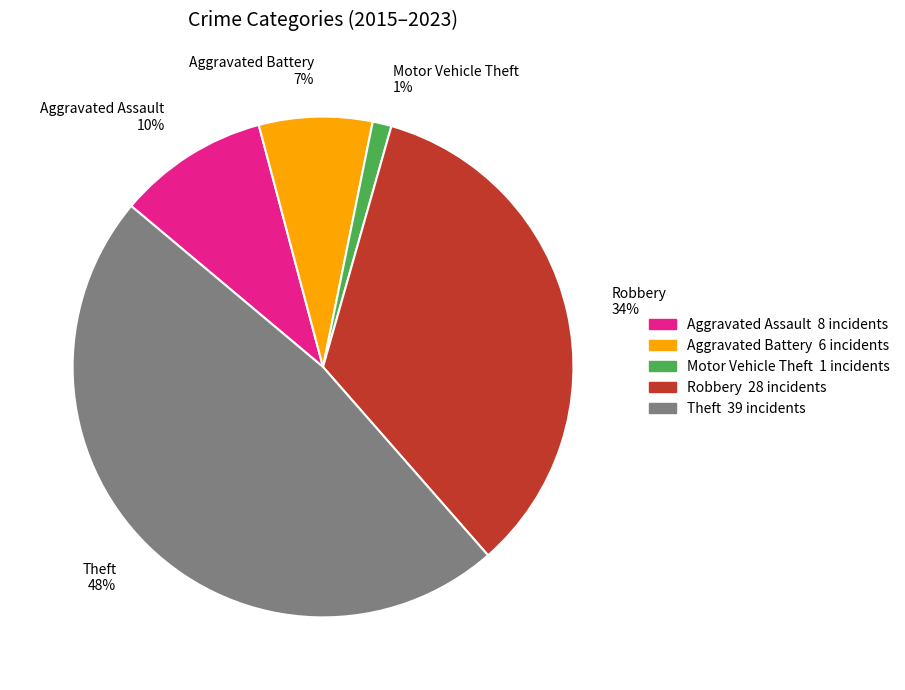

How many slices are in this pie chart?

5